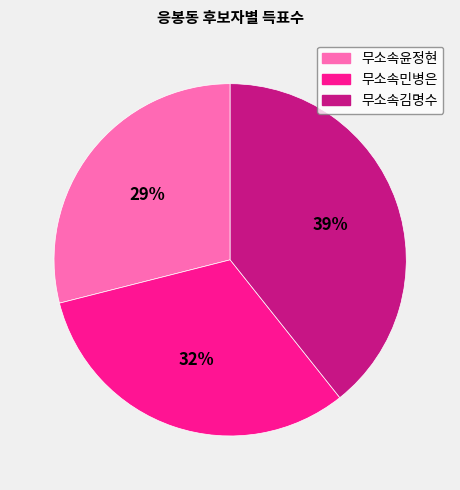

Is the sum of 무소속윤정현 and 무소속김명수 greater than half?

Yes